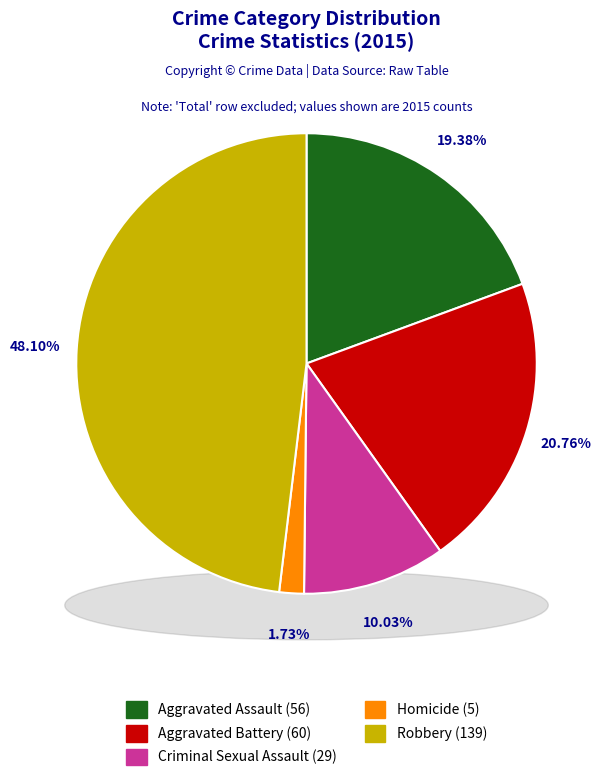

Is there a majority slice in this chart?

No